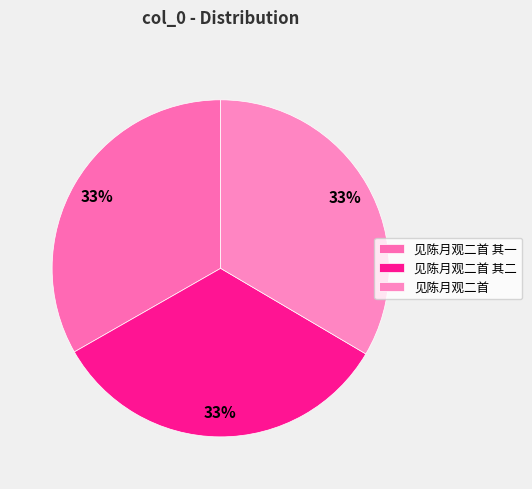

What portion of the pie excludes 见陈月观二首 其二?

66.7%